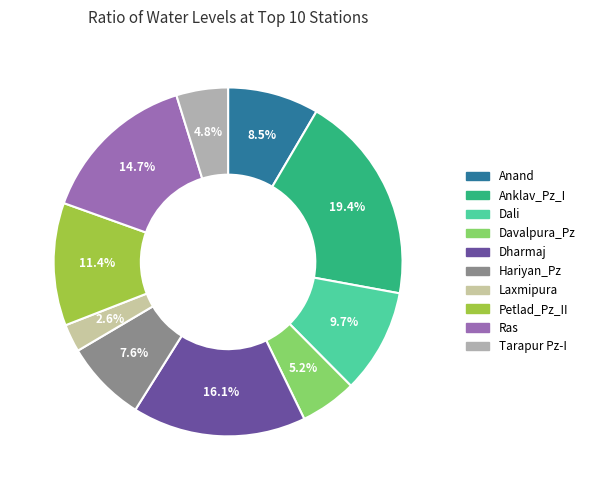

Do Tarapur Pz-I and Laxmipura together represent more than half of the pie?

No